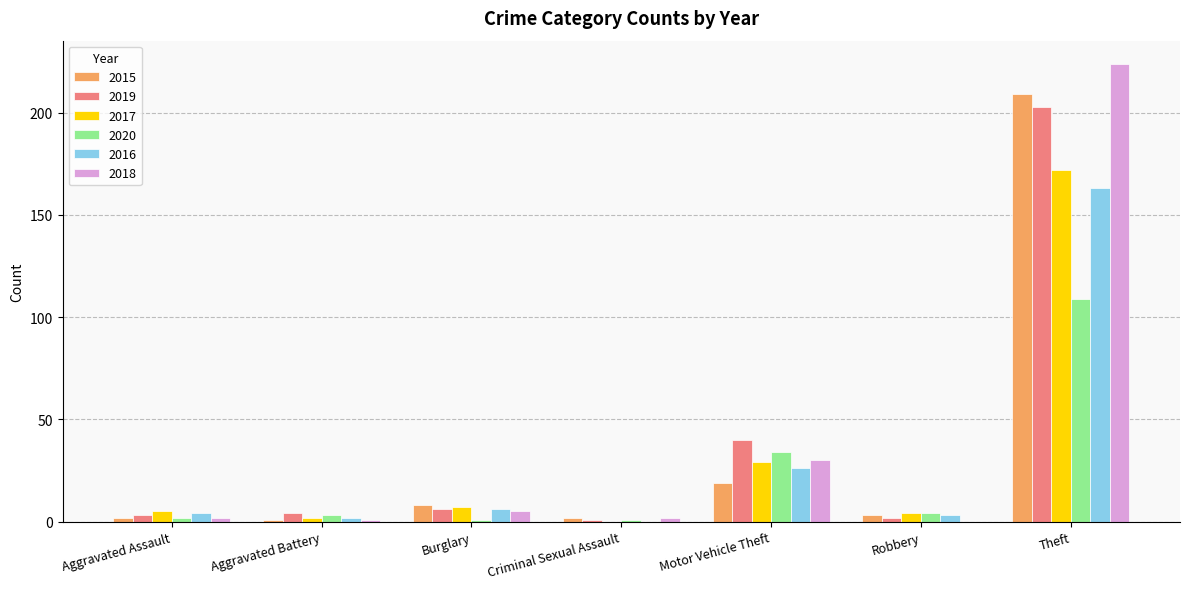

Which series has the widest spread of values?

2018